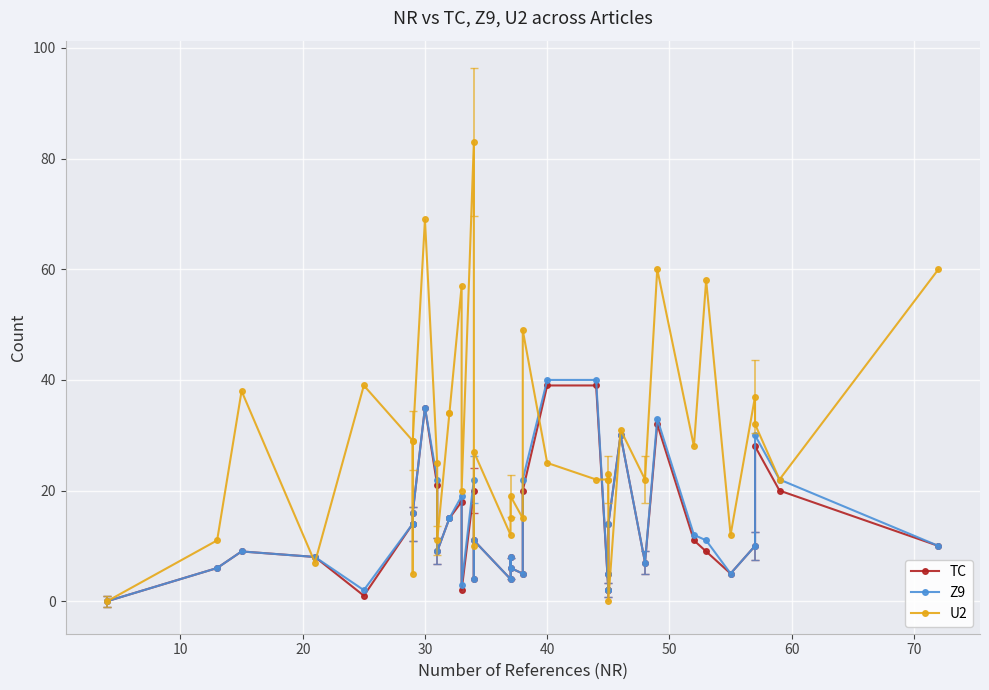

The value of TC at 24 is 58. True or false?

False